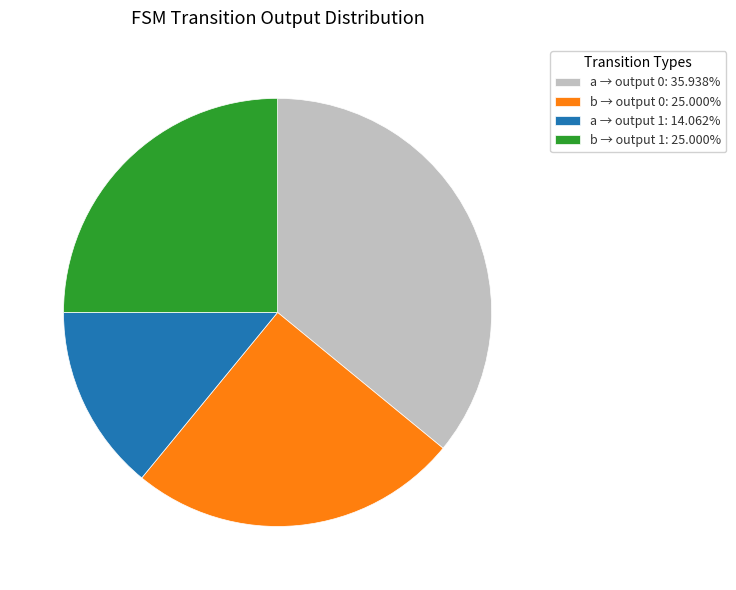

Is the sum of b → output 0: 25.000% and a → output 1: 14.062% greater than half?

No